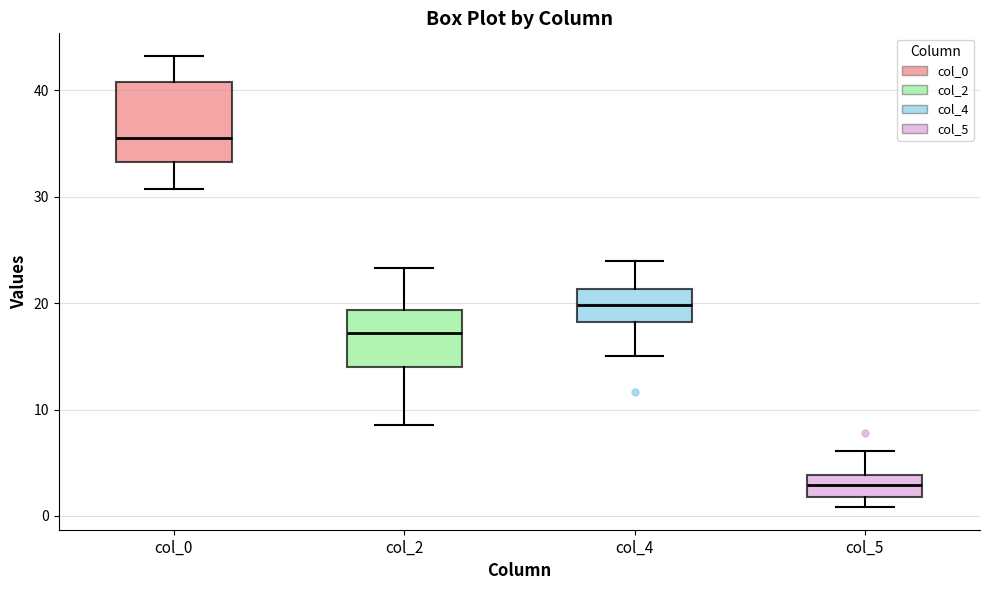

Reading left to right, transcribe this box plot: for each box, give where its median line is, the range the box spans, and where its two whiskers end, as read against the y-axis. The values are not printed on the chart, so give them approximately, as read against the axis.

col_0: median 36, box 33 to 41, whiskers 31 to 43
col_2: median 17, box 14 to 19, whiskers 9 to 23
col_4: median 20, box 18 to 21, whiskers 15 to 24
col_5: median 3, box 2 to 4, whiskers 1 to 6